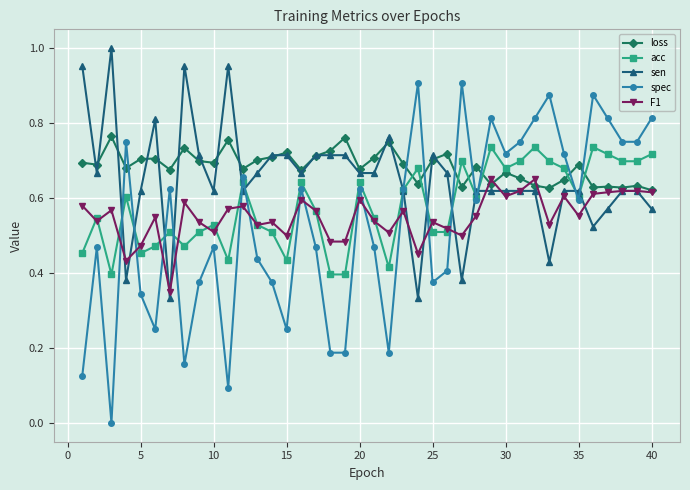

How many lines are shown in the chart?

5